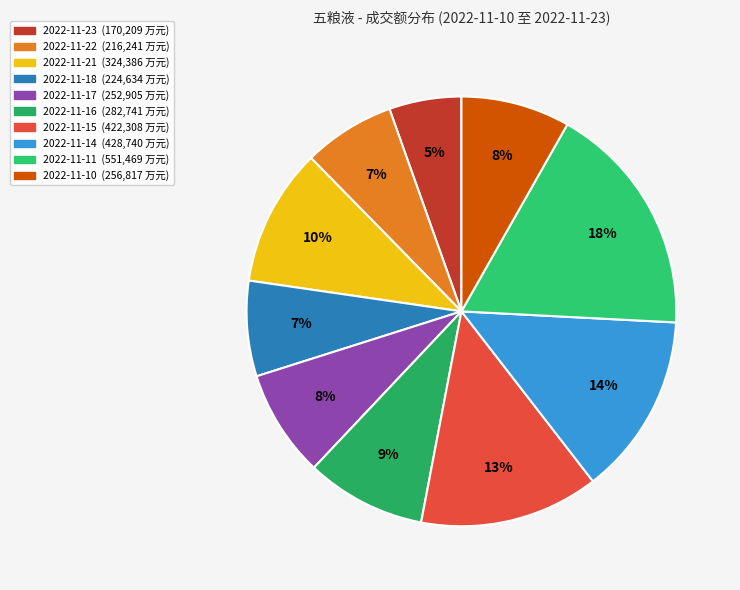

Which has a higher value, 2022-11-16 or 2022-11-23?

2022-11-16